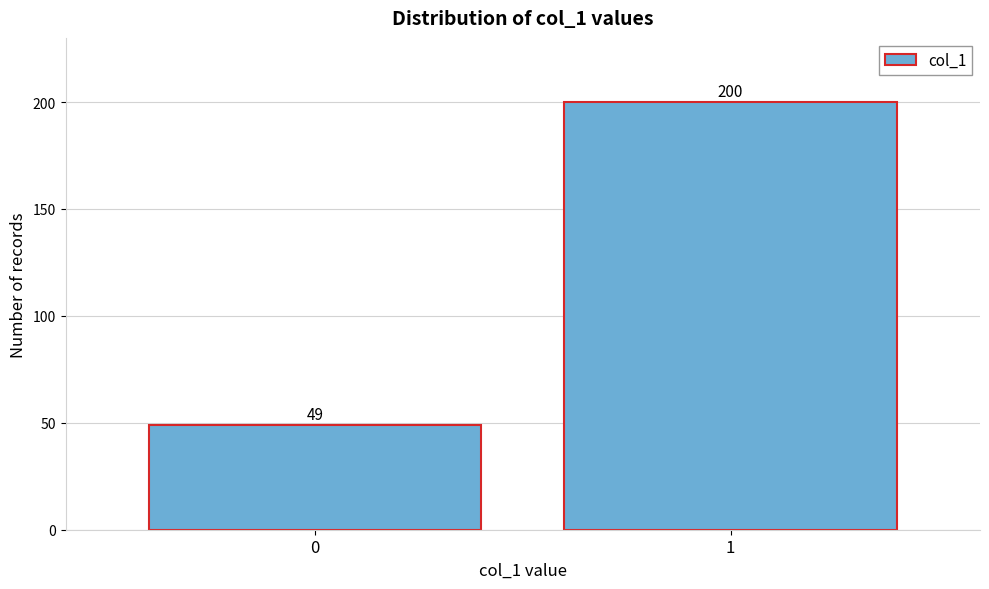

Reading right to left, what are all the values shown in this chart?

200	49